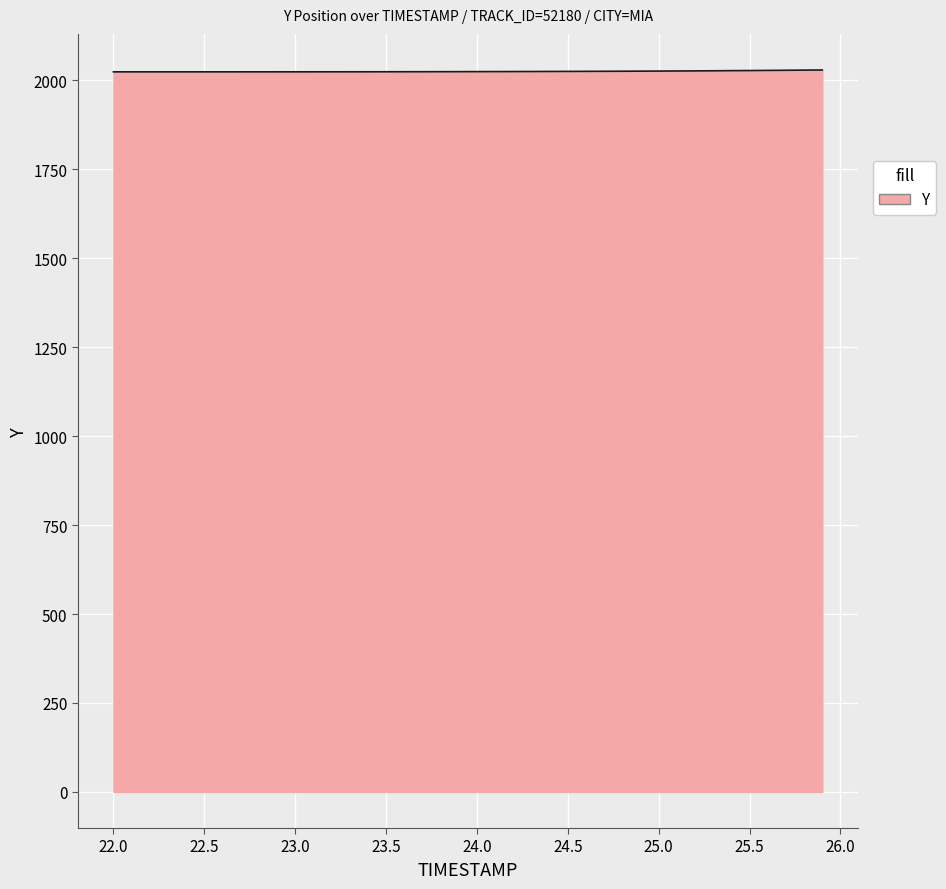

What is the greatest value displayed?

2029.1